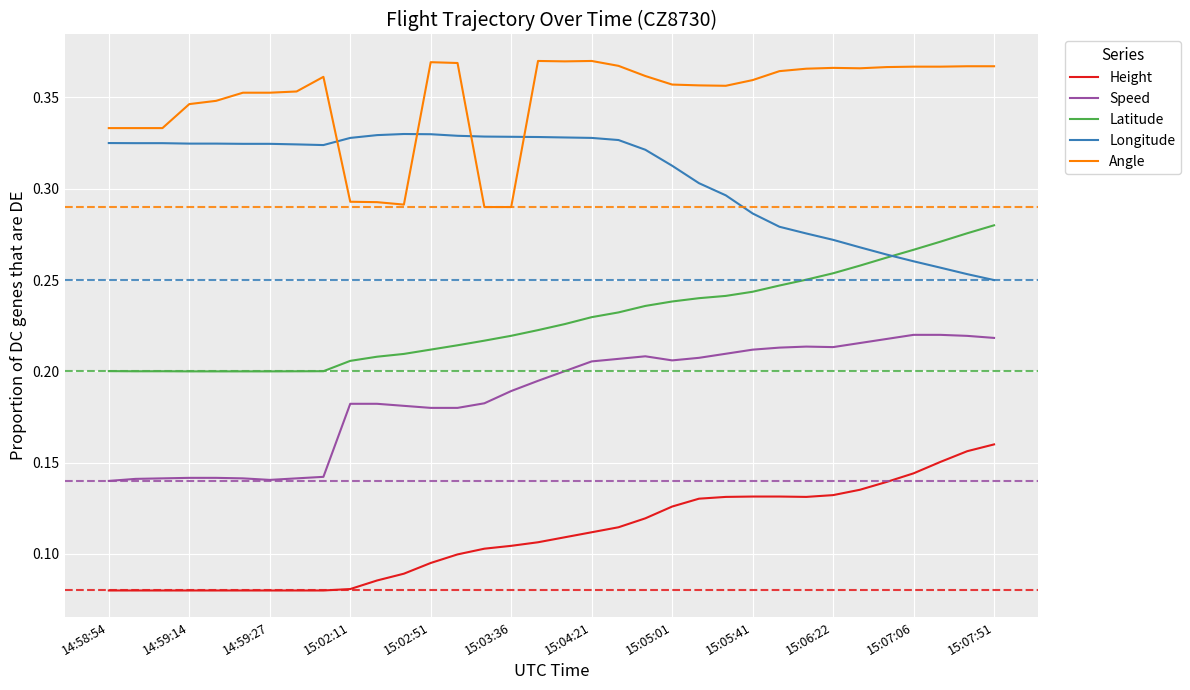

What is the sum of all Longitude values?

10.4